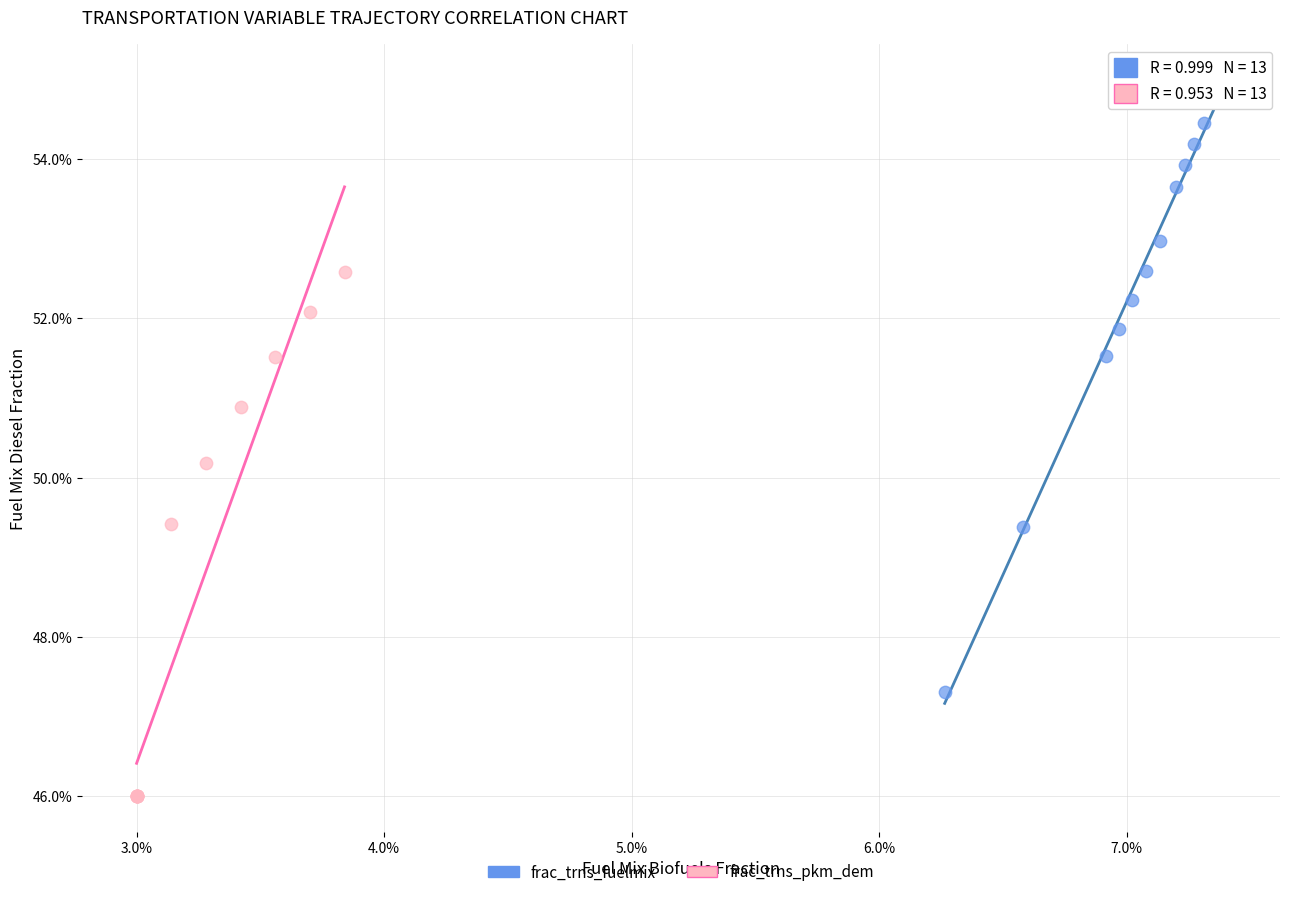

Which series contains the lowest Y value?

frac_trns_pkm_dem